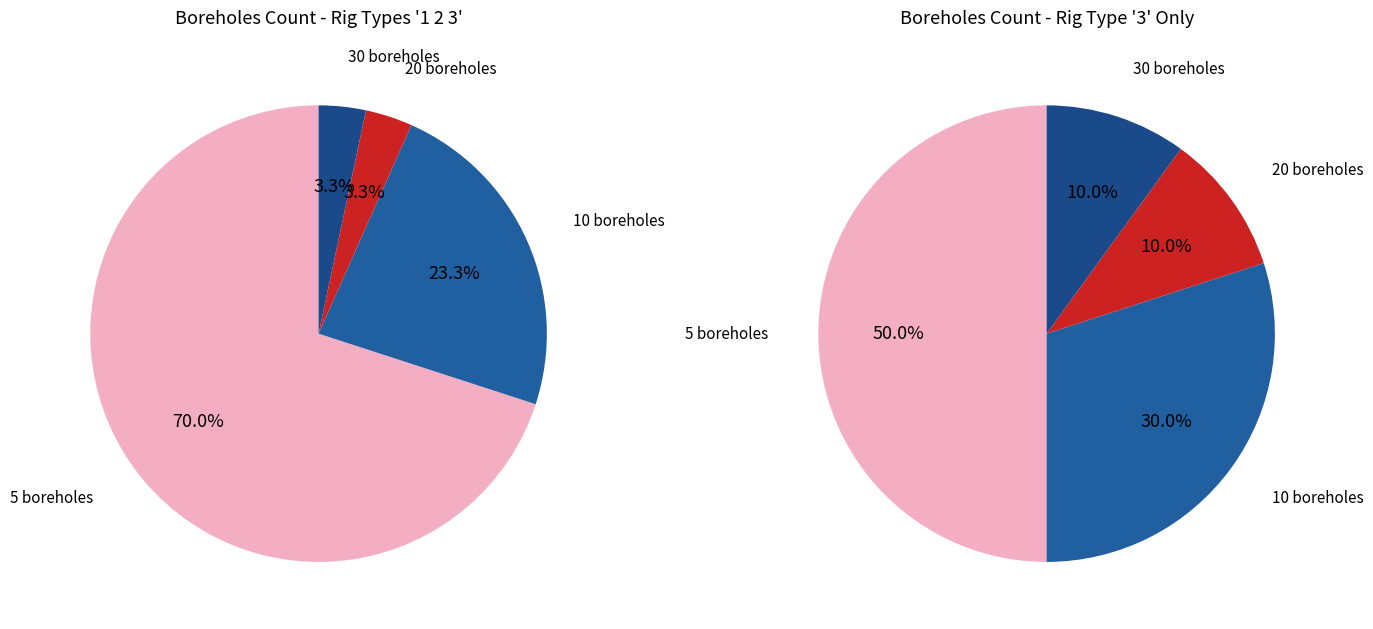

Rank the categories by value from lowest to highest.

30 boreholes, 20 boreholes, 10 boreholes, 5 boreholes